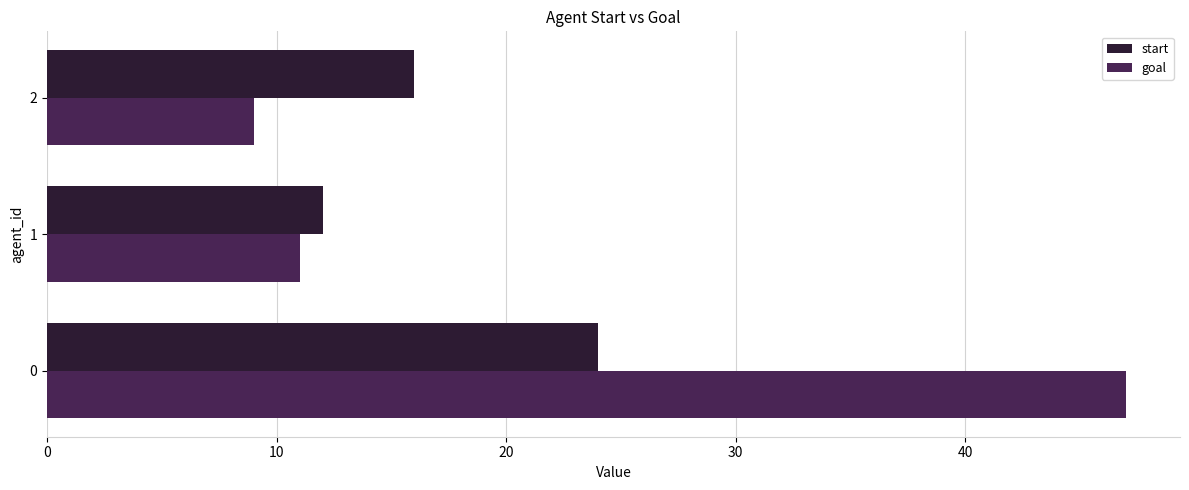

Which series has the largest range (max minus min)?

goal